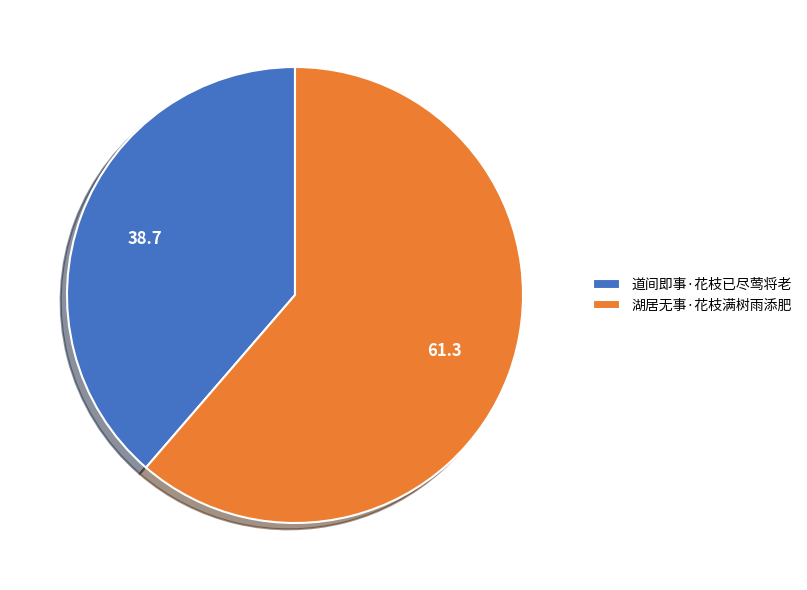

Which has a higher value, 湖居无事·花枝满树雨添肥 or 道间即事·花枝已尽莺将老?

湖居无事·花枝满树雨添肥